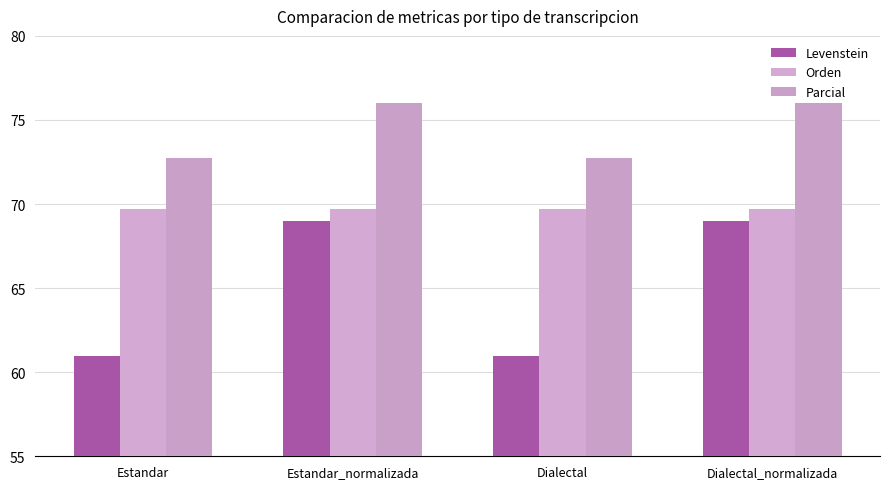

List the labels in order of Parcial value, largest first.

Estandar_normalizada, Dialectal_normalizada, Estandar, Dialectal